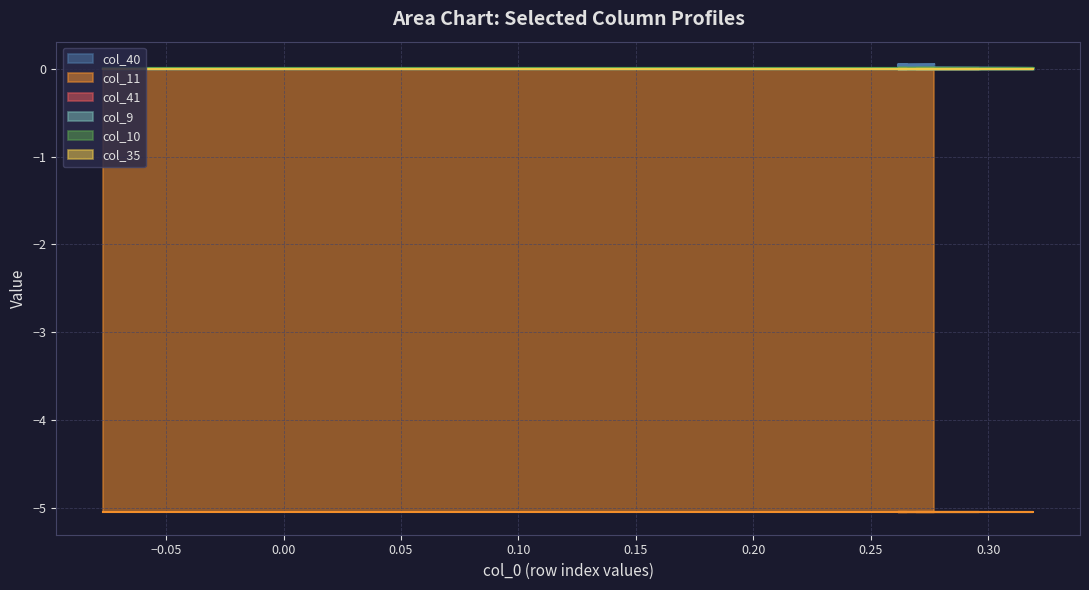

True or false: col_11 has more than 2 points higher than both neighbors.

False